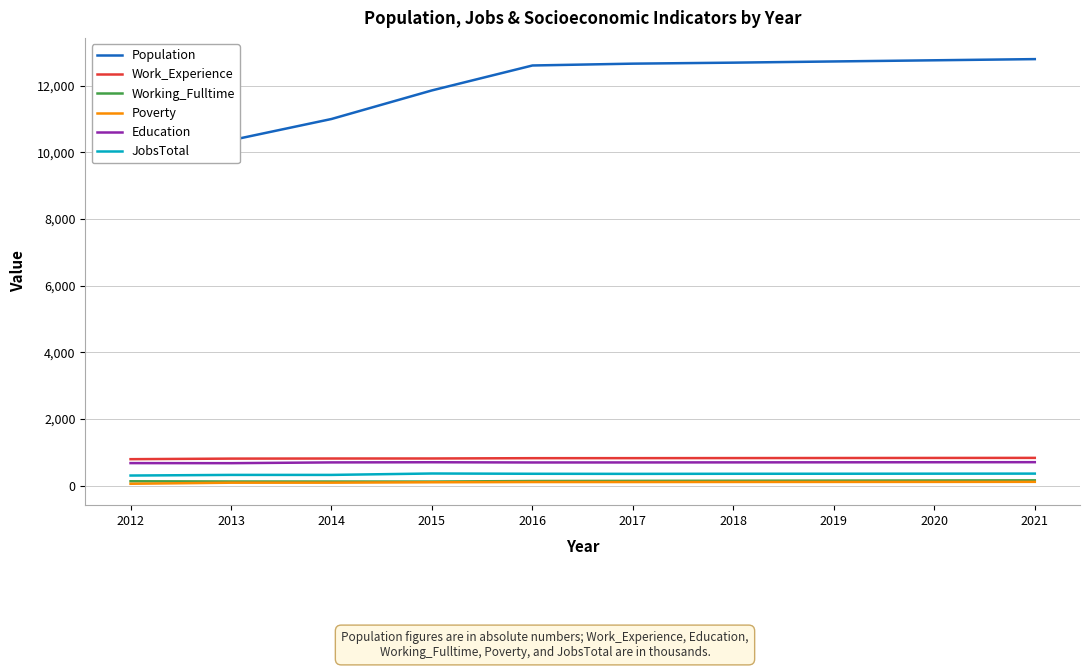

Which has a higher value, 2017 or 2020?

2020